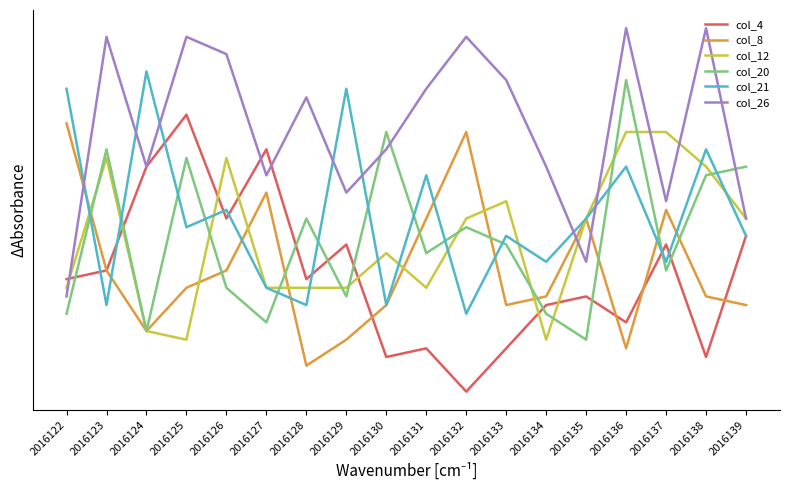

Where is the first local minimum for col_20?

2016124